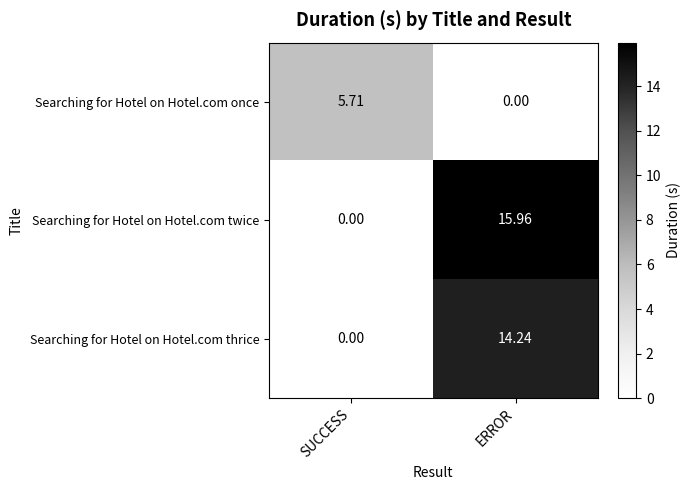

At which category is the sum across all series the highest?

ERROR